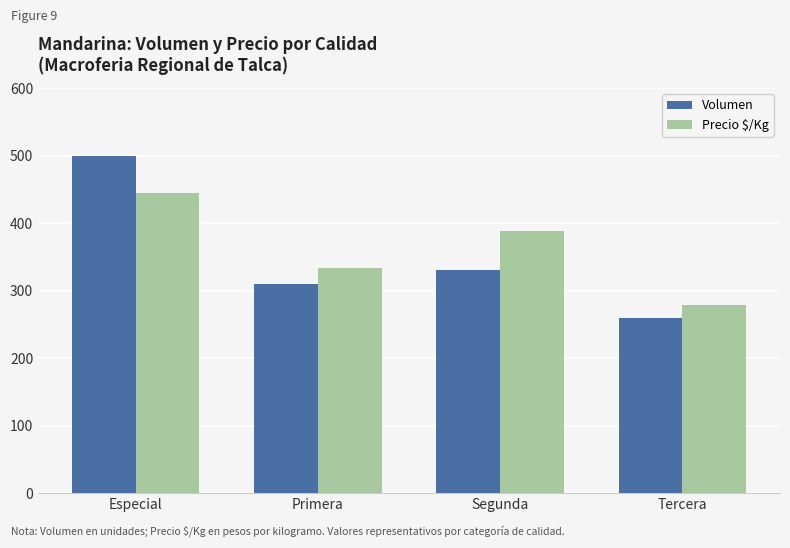

Reading left to right, what are all the values shown in this chart?

Volumen: 500	310	330	260
Precio $/Kg: 444	333	389	278